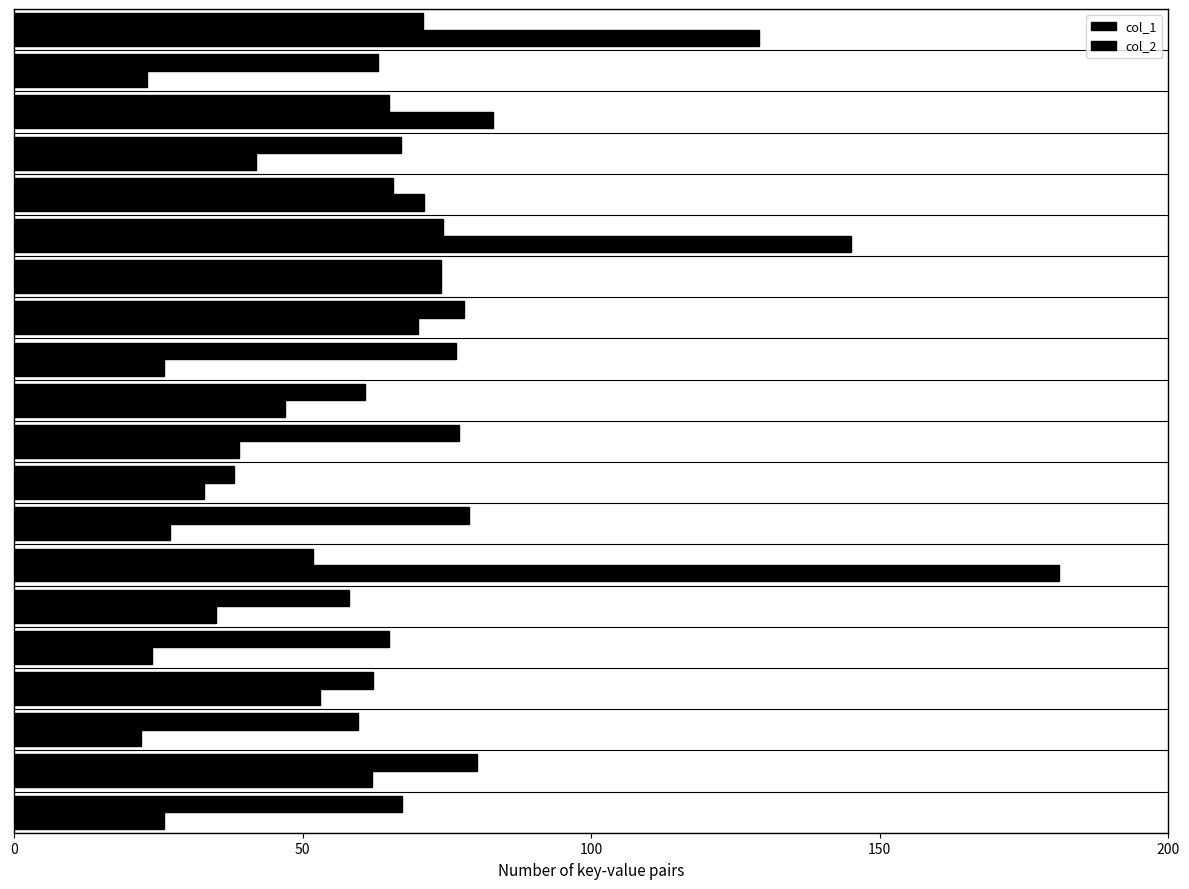

How many distinct data groups are displayed?

2